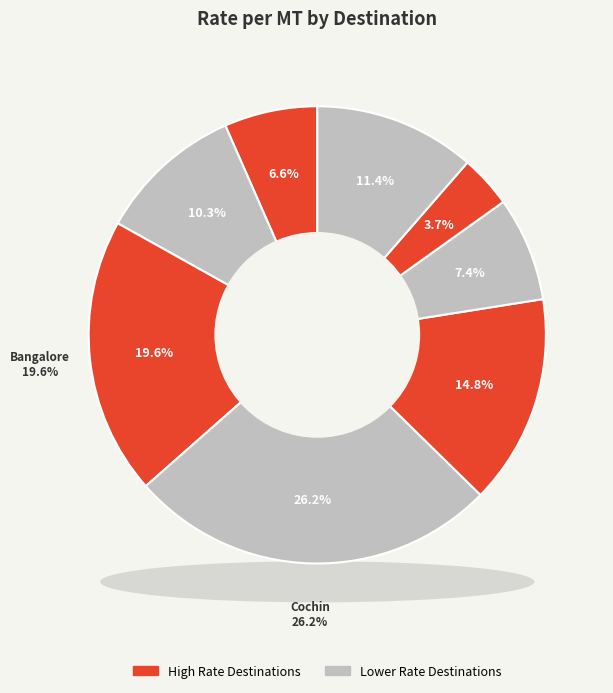

Which slice is the largest?

Cochin